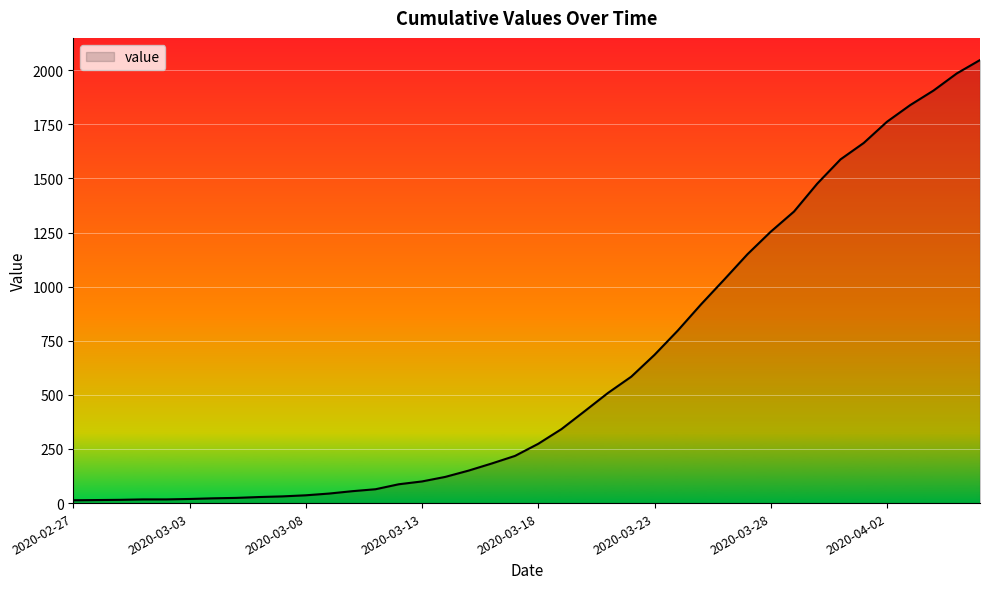

What is the greatest value displayed?

2047